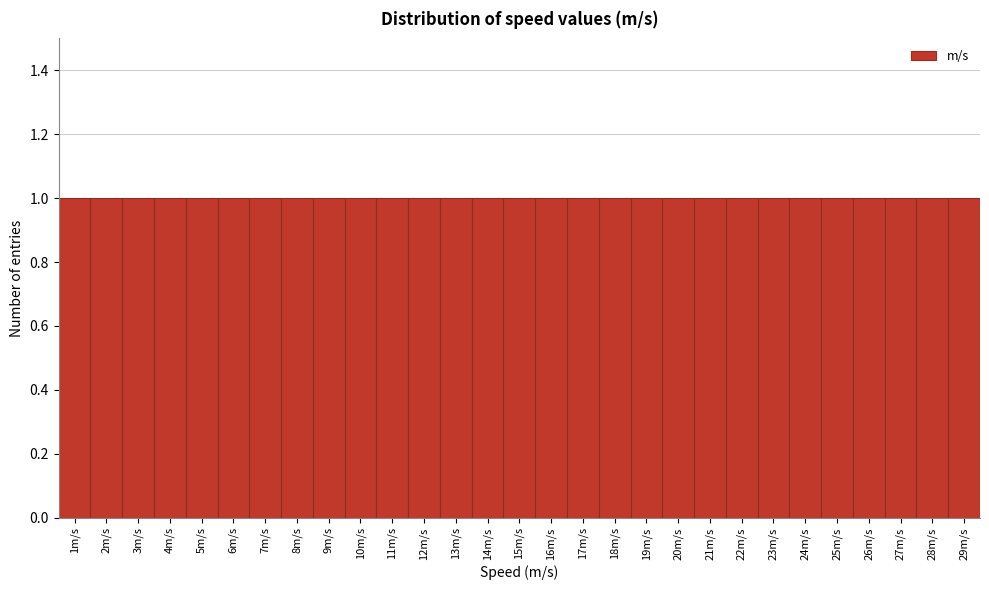

Reading left to right, list every bar in this chart as the range it spans on the x-axis followed by its height. The values are not printed on the chart, so give them approximately, as read against the axis.

0.5 to 1.5: 1
1.5 to 2.5: 1
2.5 to 3.5: 1
3.5 to 4.5: 1
4.5 to 5.5: 1
5.5 to 6.5: 1
6.5 to 7.5: 1
7.5 to 8.5: 1
8.5 to 9.5: 1
9.5 to 10.5: 1
10.5 to 11.5: 1
11.5 to 12.5: 1
12.5 to 13.5: 1
13.5 to 14.5: 1
14.5 to 15.5: 1
15.5 to 16.5: 1
16.5 to 17.5: 1
17.5 to 18.5: 1
18.5 to 19.5: 1
19.5 to 20.5: 1
20.5 to 21.5: 1
21.5 to 22.5: 1
22.5 to 23.5: 1
23.5 to 24.5: 1
24.5 to 25.5: 1
25.5 to 26.5: 1
26.5 to 27.5: 1
27.5 to 28.5: 1
28.5 to 29.5: 1